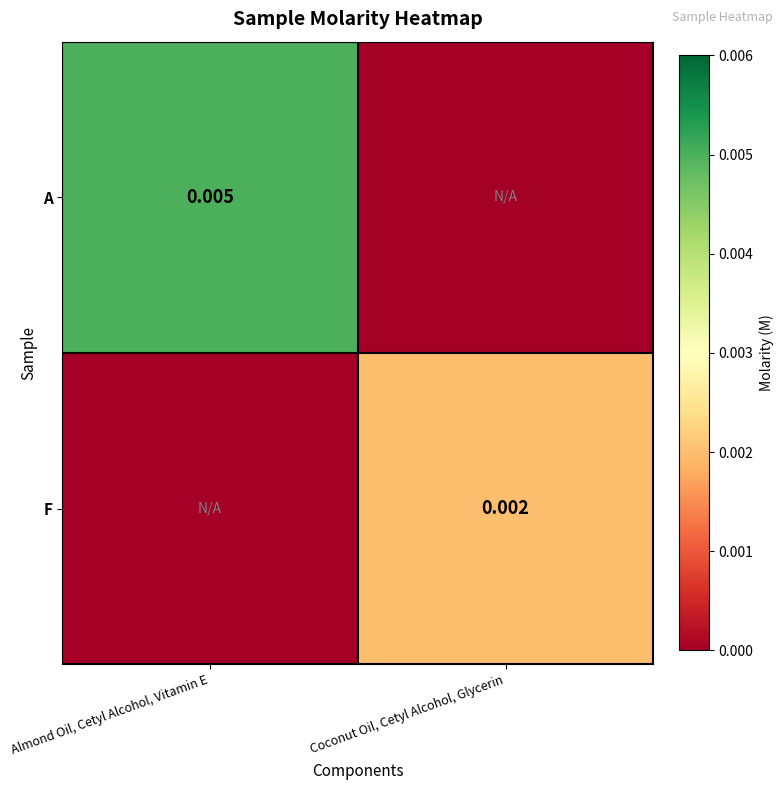

Which series has the largest range (max minus min)?

A